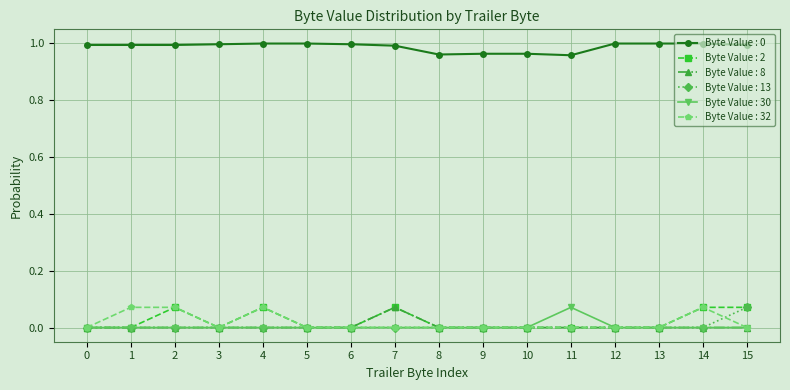

Which series has the largest total across all categories?

Byte Value : 0